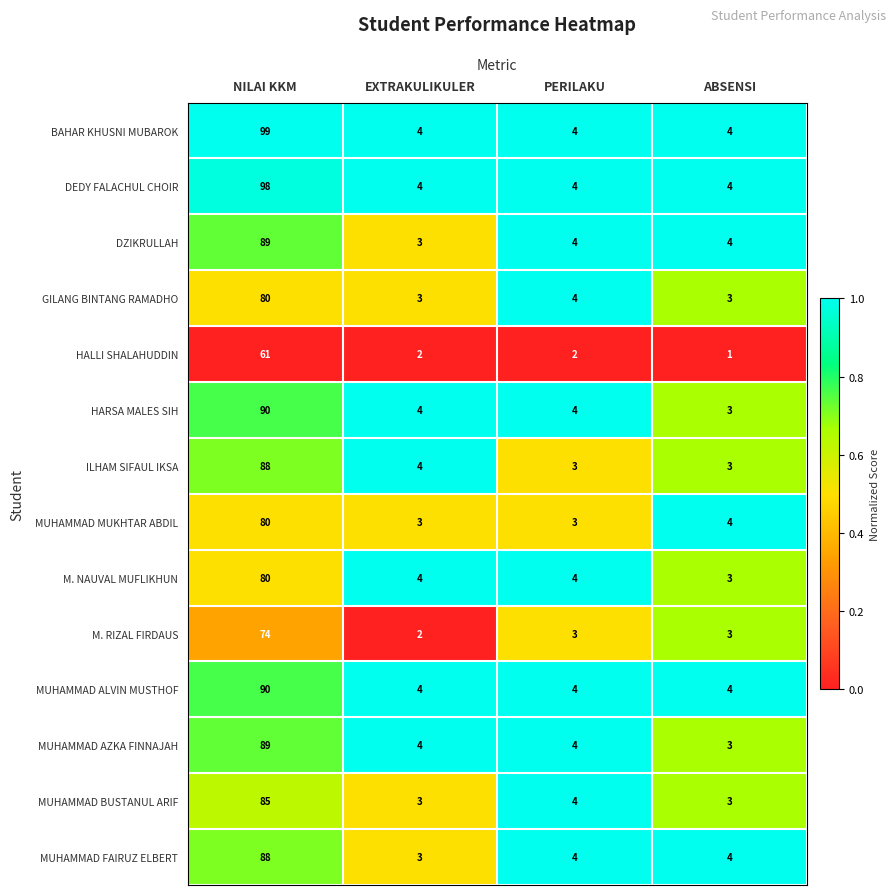

Which series has the largest total across all categories?

BAHAR KHUSNI MUBAROK